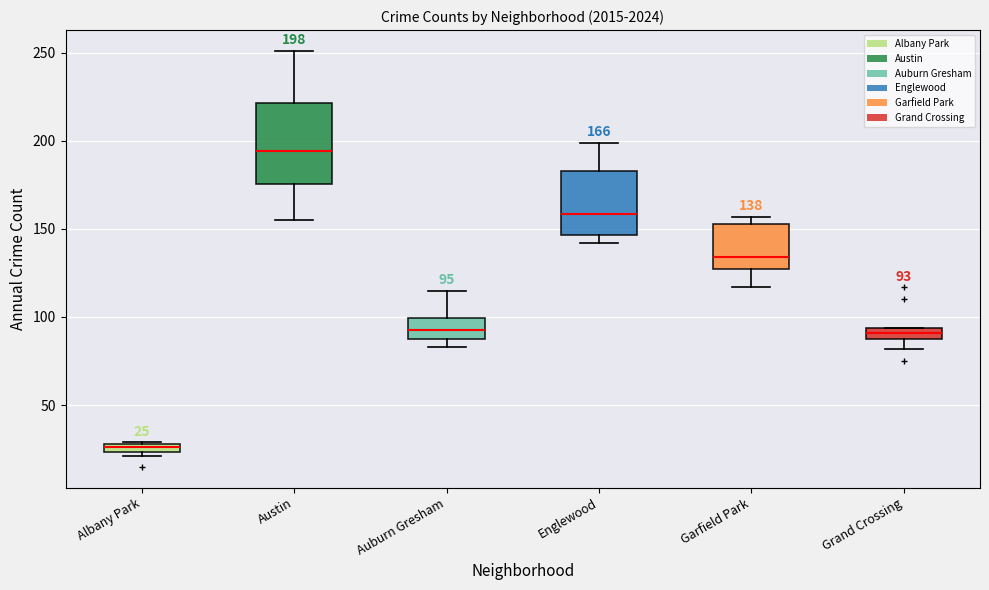

Which box's median line is the highest?

Austin